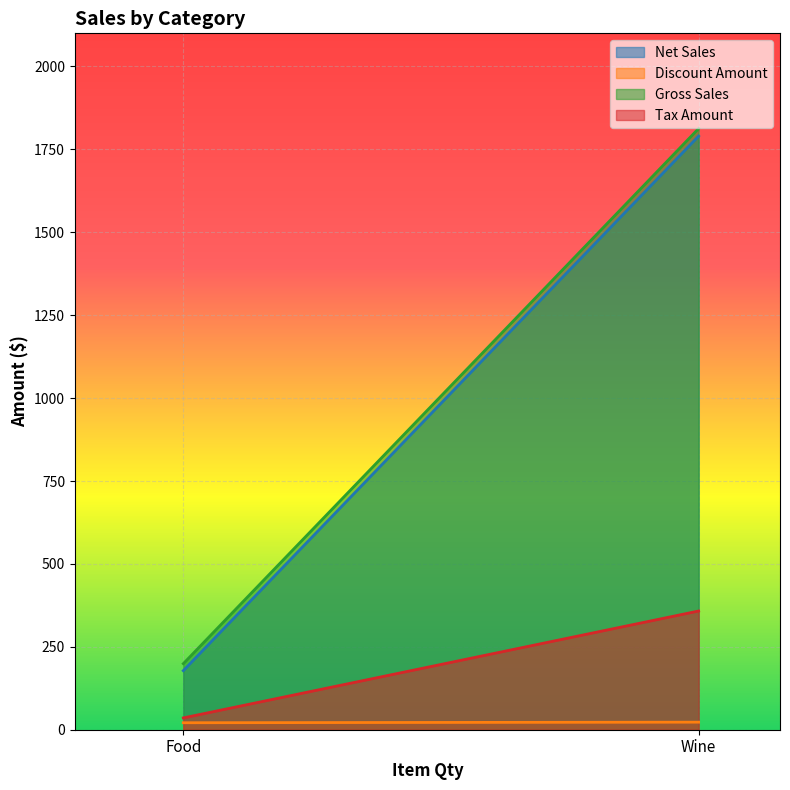

What is the spread (max minus min) of values at Wine?

1790.2